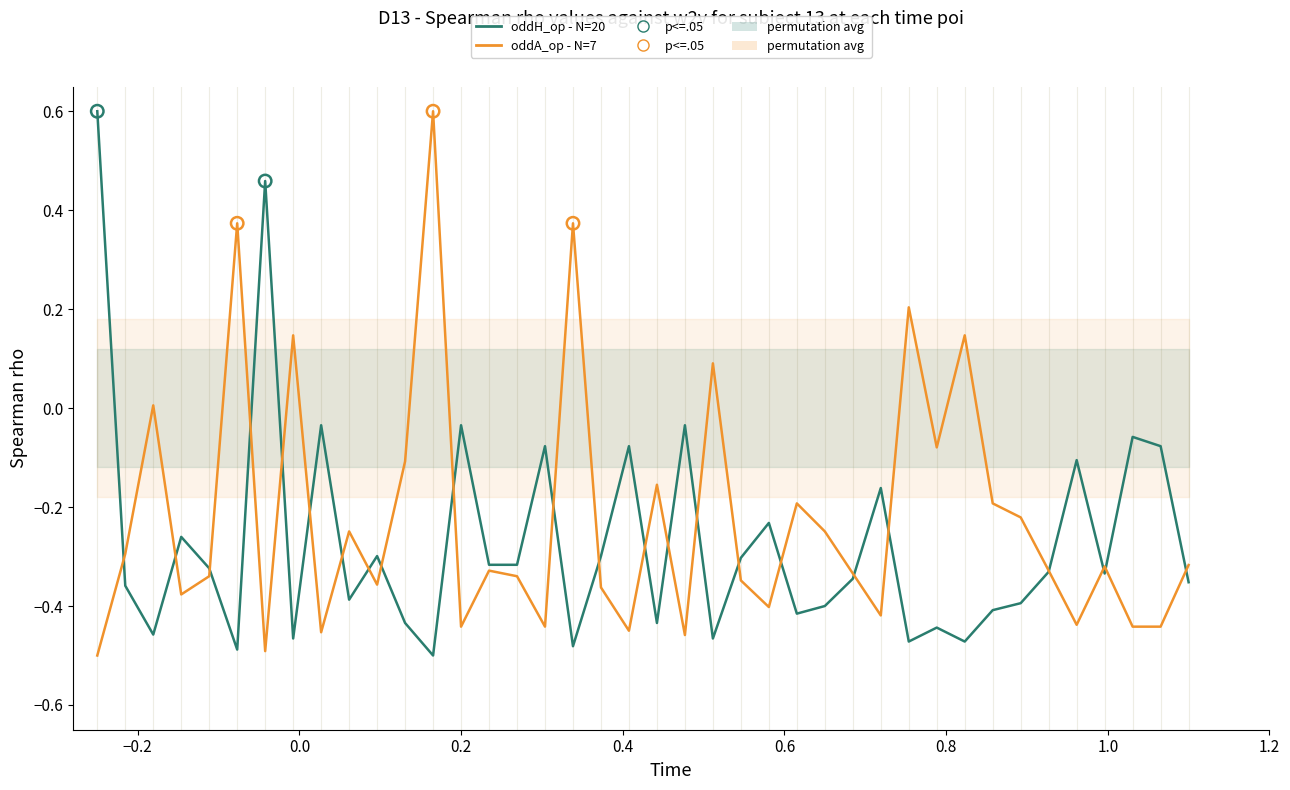

Which series has the largest total across all categories?

oddA_op